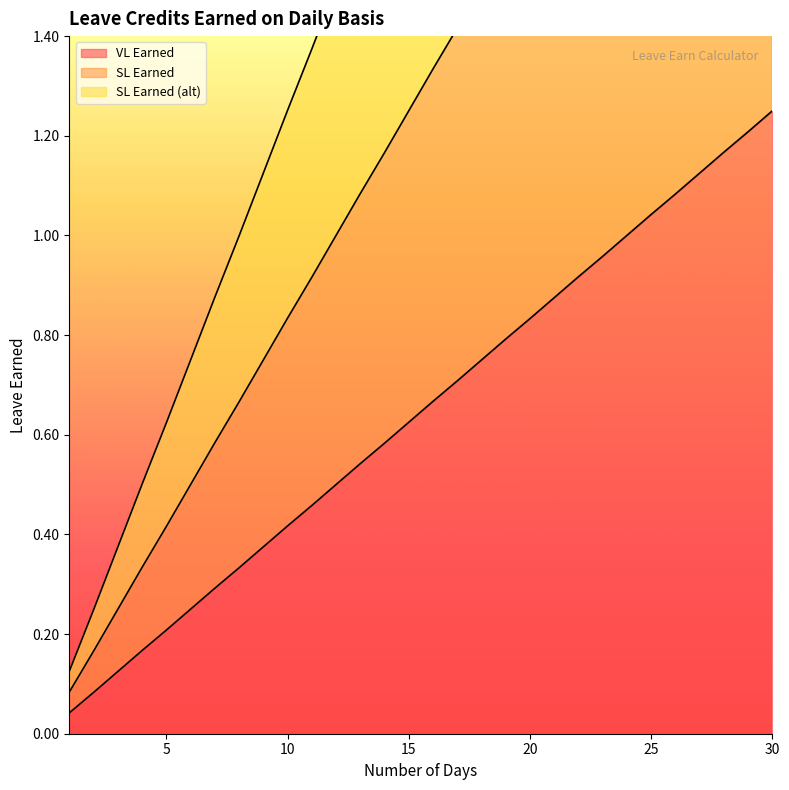

The value of VL Earned at 22 is 1.4. True or false?

False